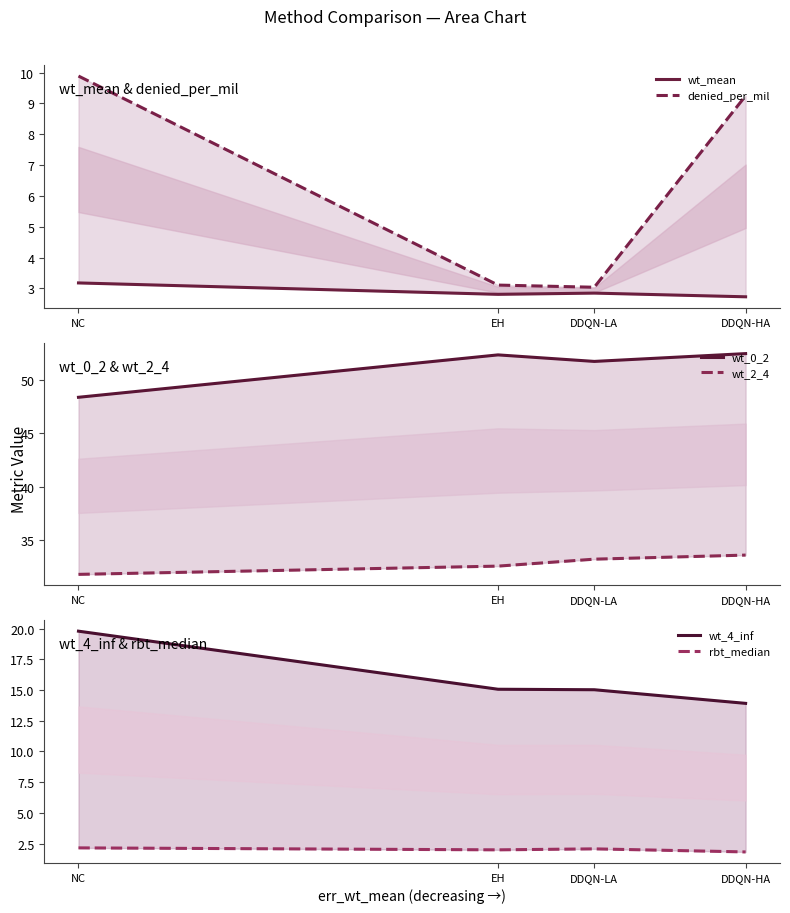

Which category has the lowest value in the wt_4_inf series?

DDQN-HA